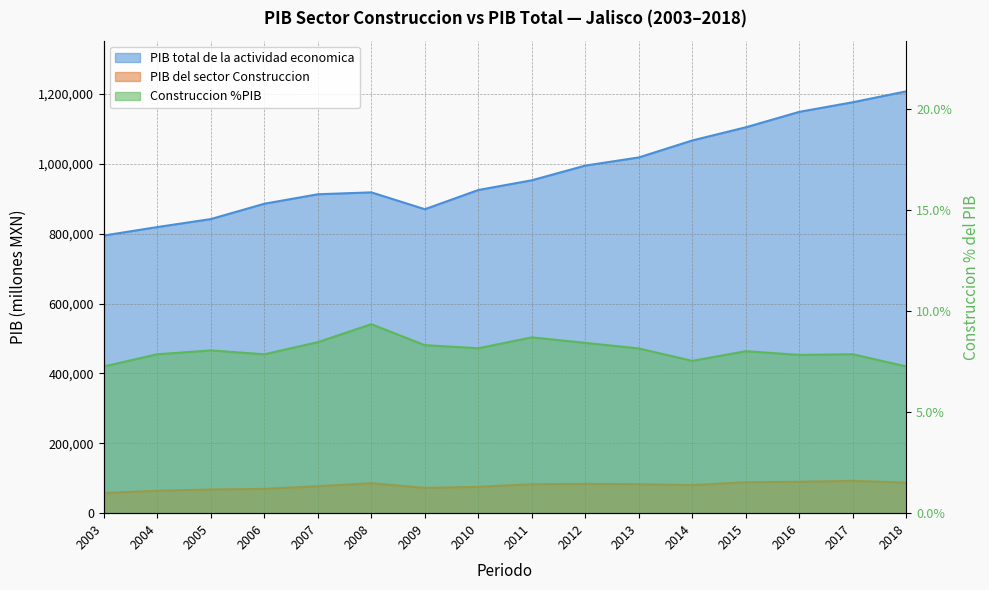

Where is the first local minimum for PIB del sector Construccion?

2009